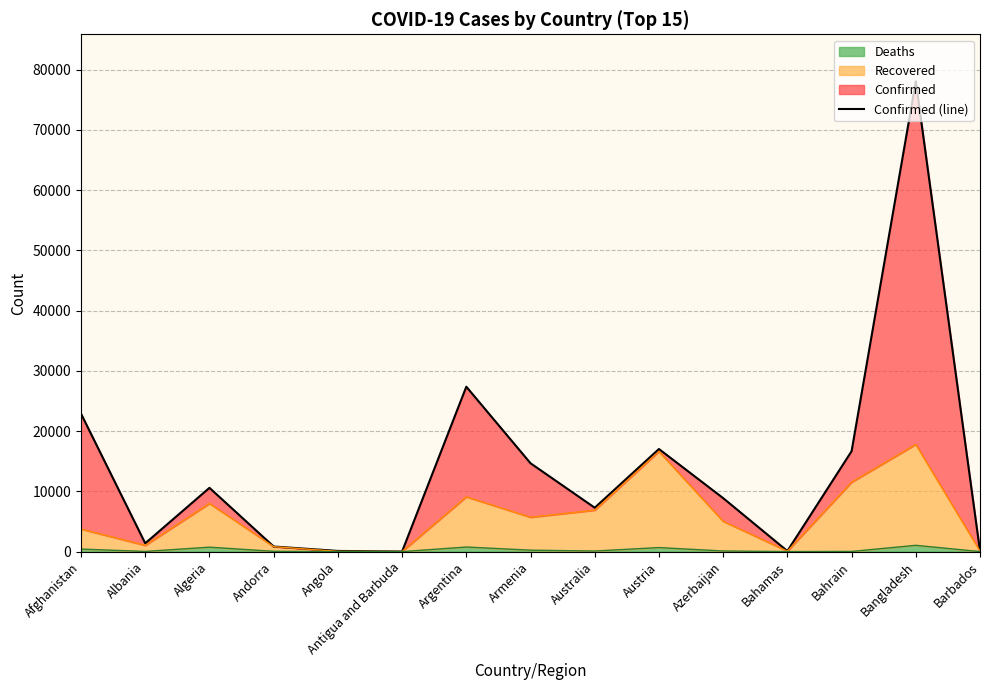

What is the greatest value displayed?

78052